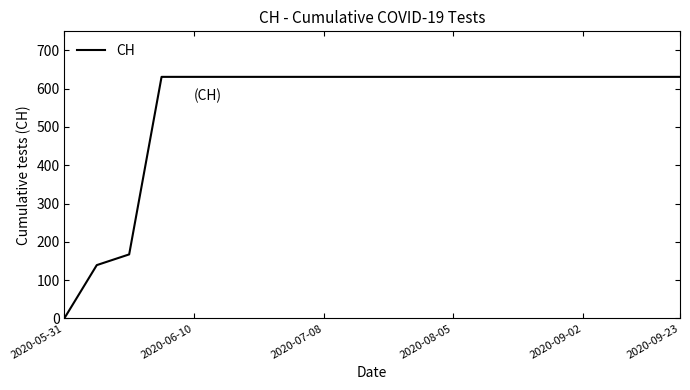

What is the greatest value displayed?

631